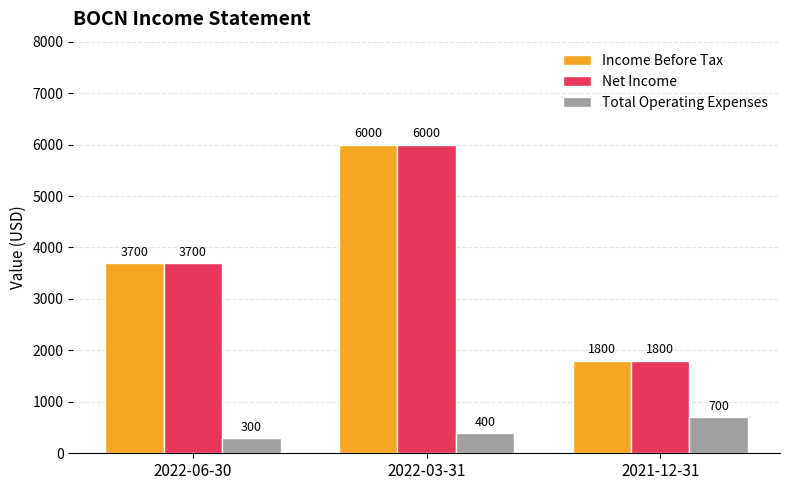

What is the approximate value of Income Before Tax at 2022-03-31?

6000